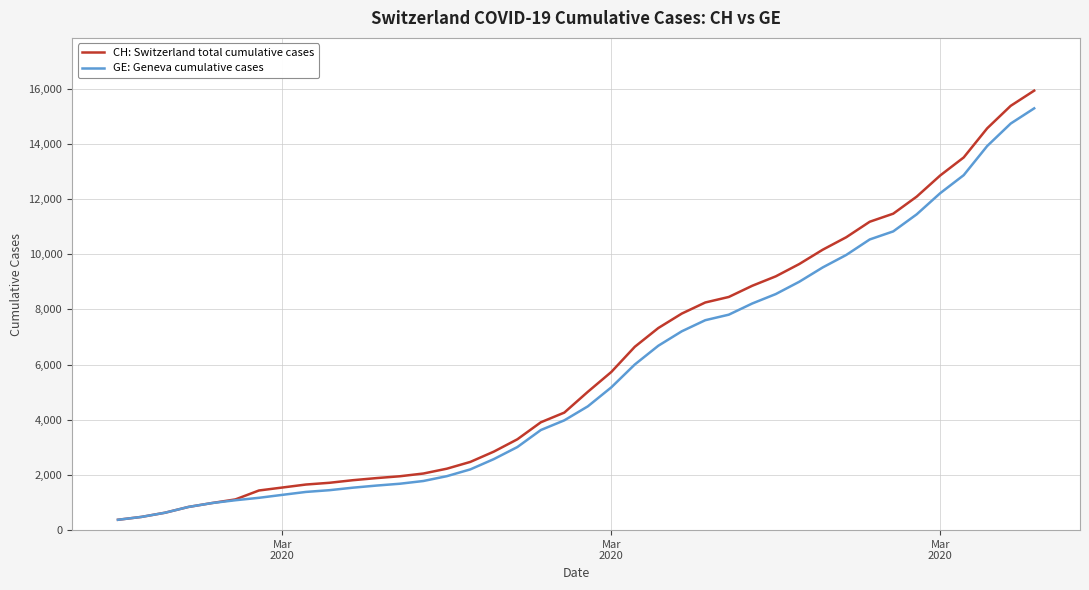

What is the maximum value shown in the chart?

15926